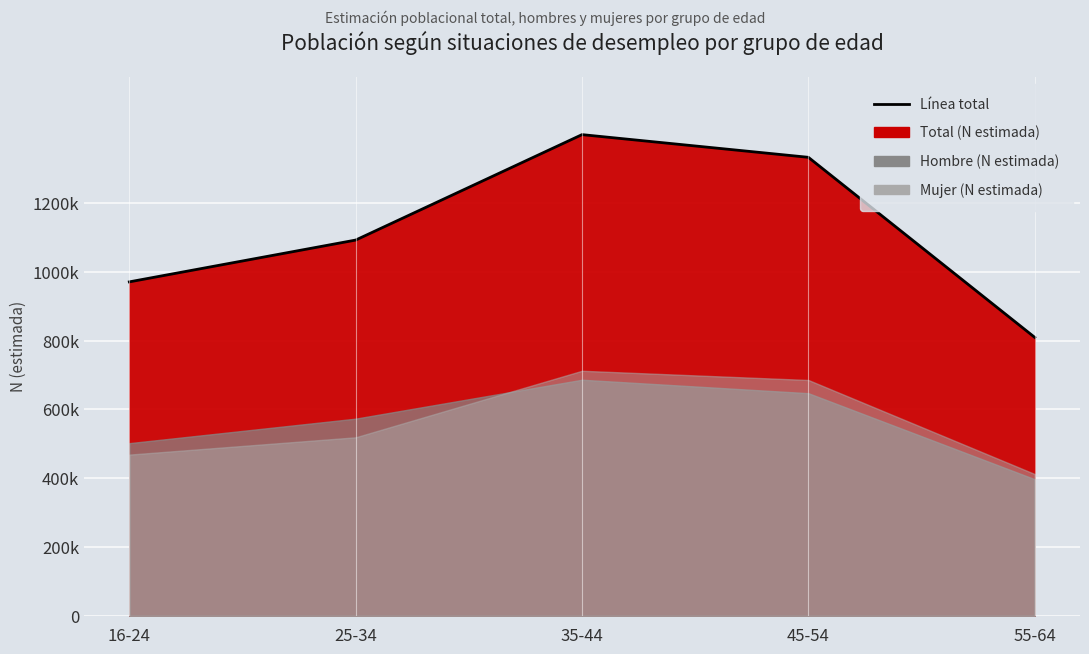

Reading left to right, what are all the values shown in this chart?

16-24=970863	25-34=1092351	35-44=1398833	45-54=1332879	55-64=809538